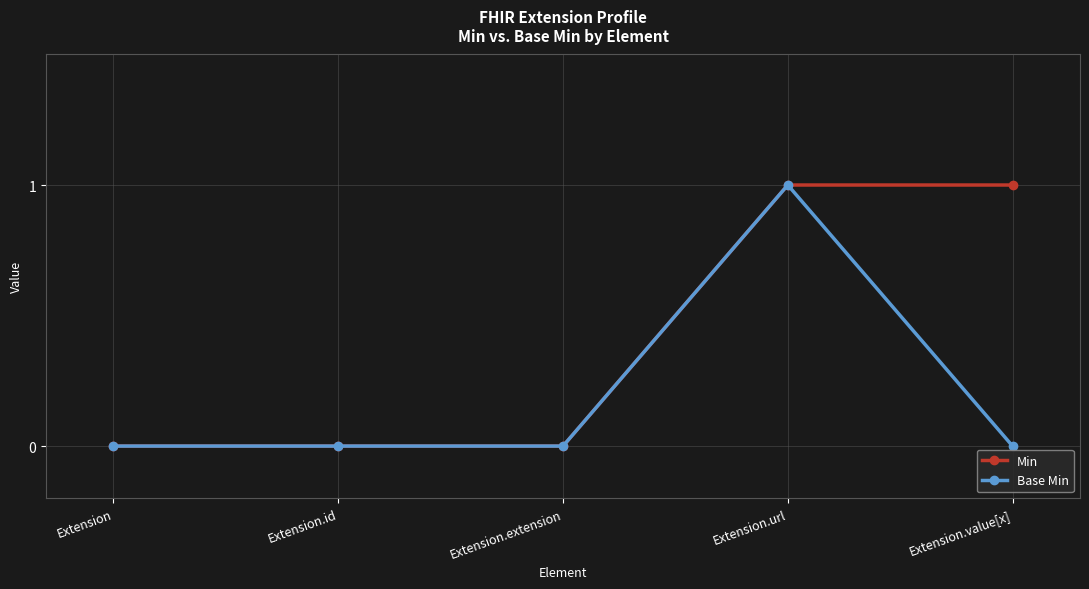

What are all the series names shown in the legend?

Min, Base Min